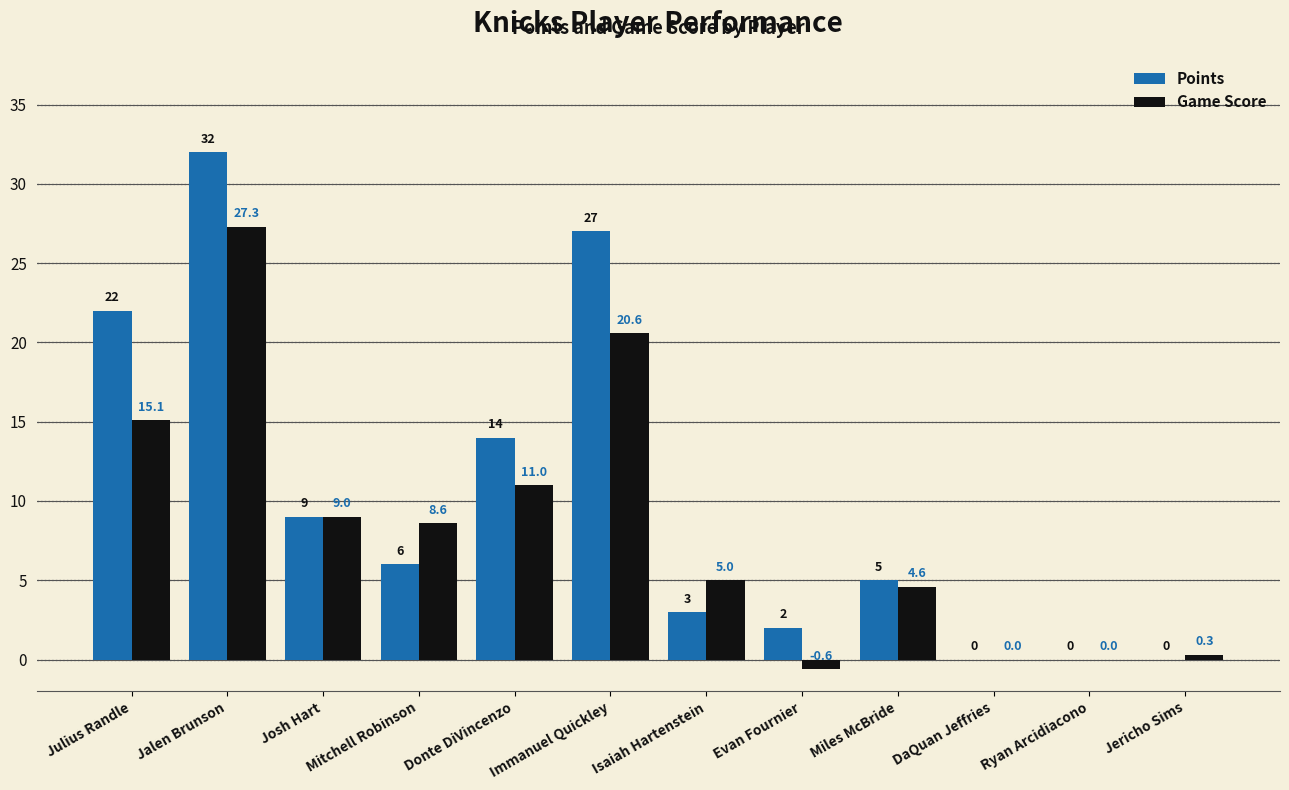

What is the total value across all series at Jericho Sims?

0.3